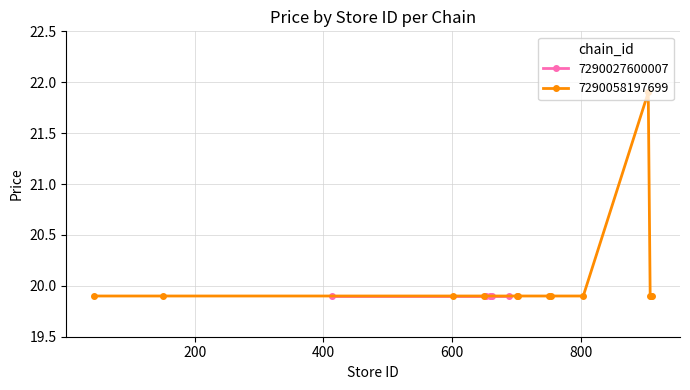

True or false: 7290058197699 has more than 0 interior local peaks.

True